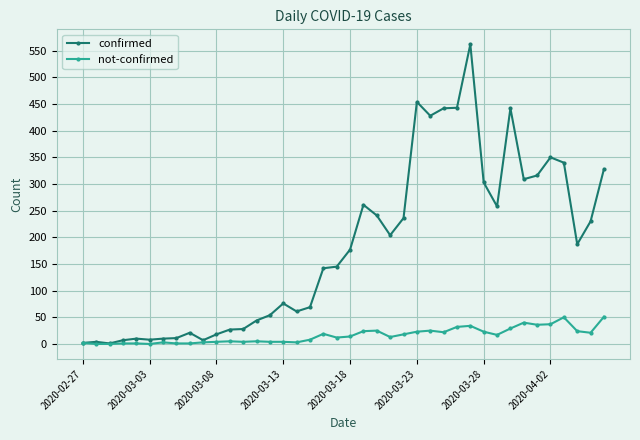

How many lines are shown in the chart?

2